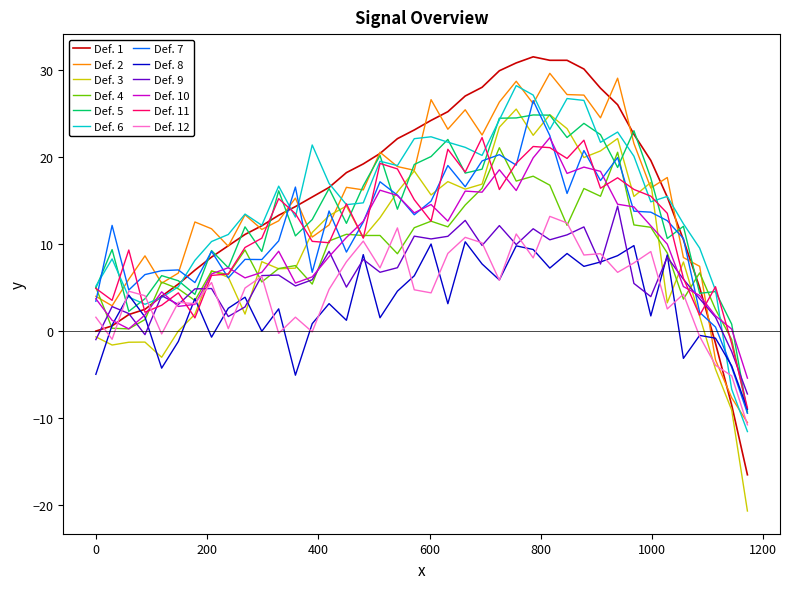

Which series has the largest range (max minus min)?

Def. 1